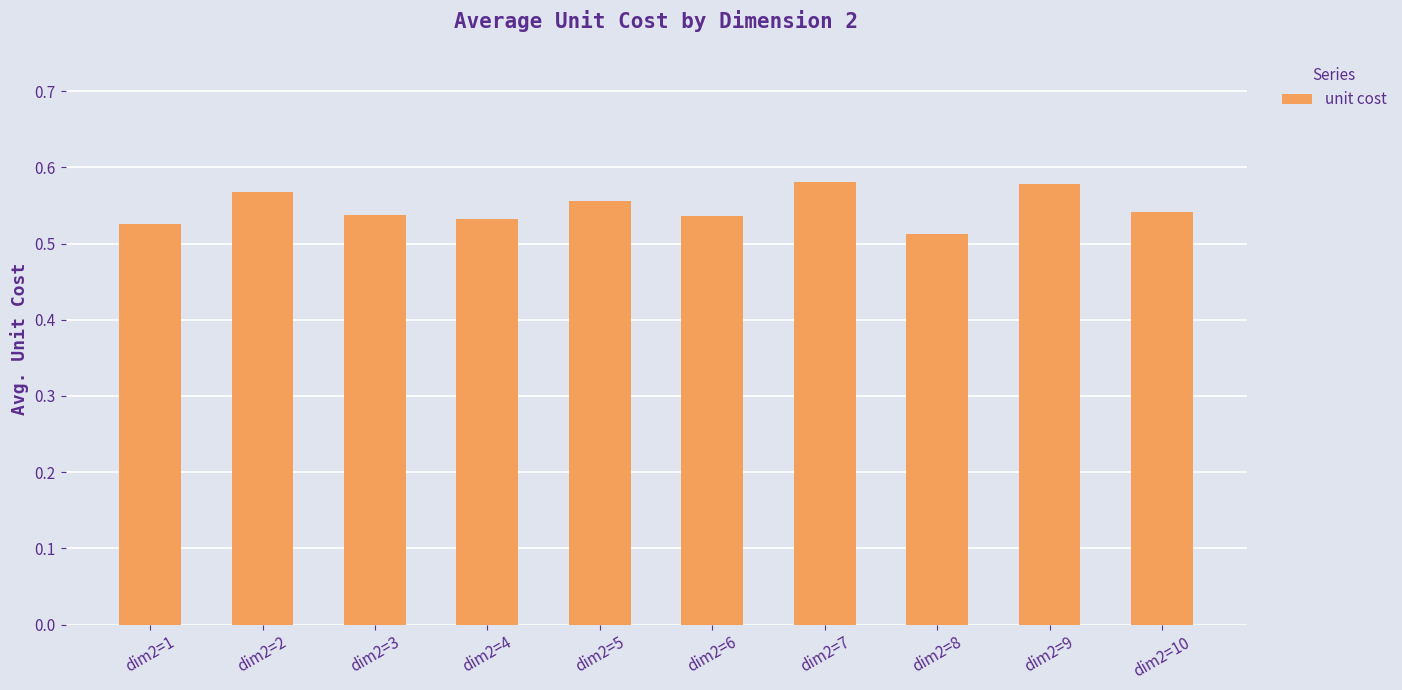

Which has a higher value, dim2=3 or dim2=2?

dim2=2